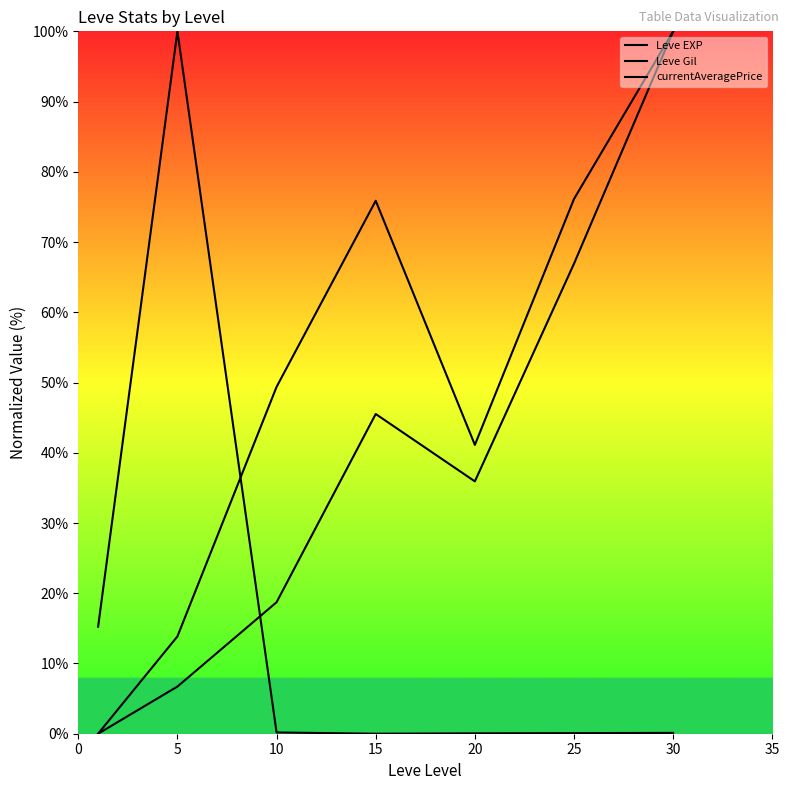

How many interior local peaks does the Leve Gil series have?

1